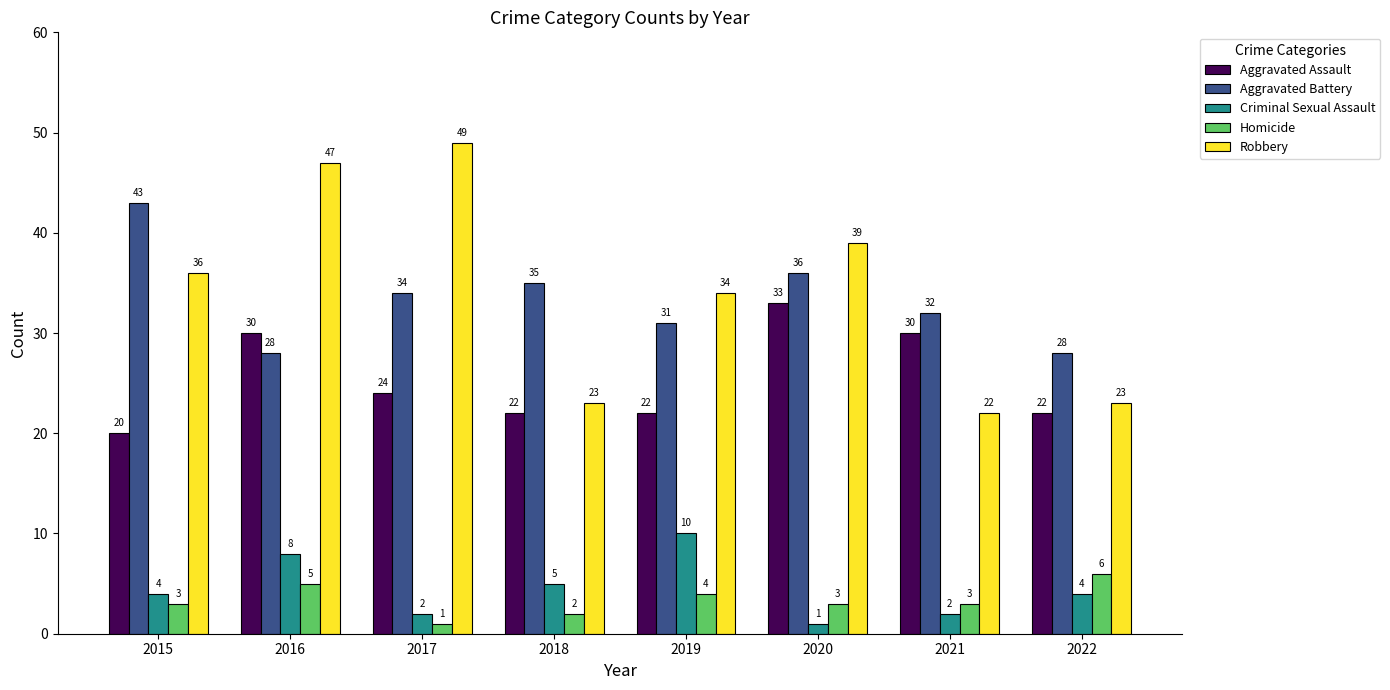

At which category is the sum across all series the highest?

2016